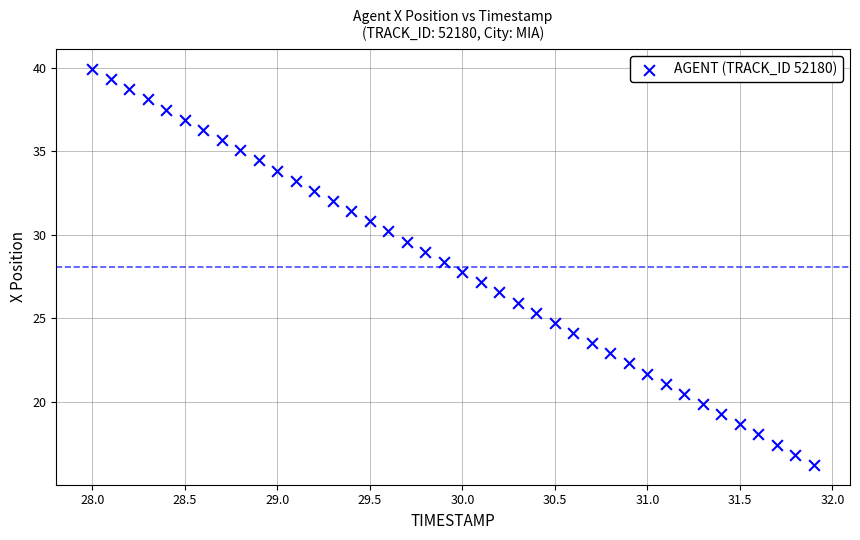

What is the range of X values (max minus min)?

3.9